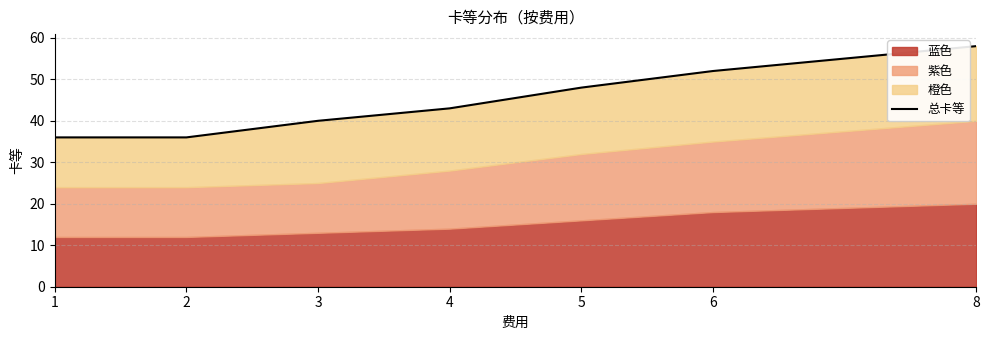

Does the chart have visible grid lines?

Yes